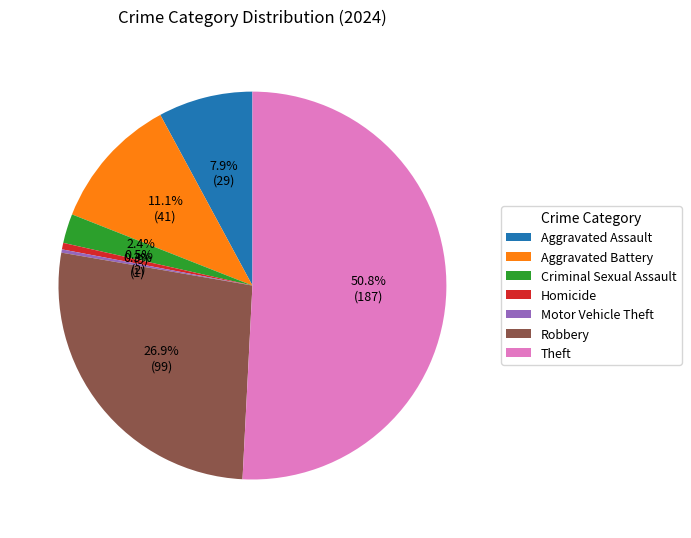

What portion of the pie excludes Aggravated Assault?

92.1%